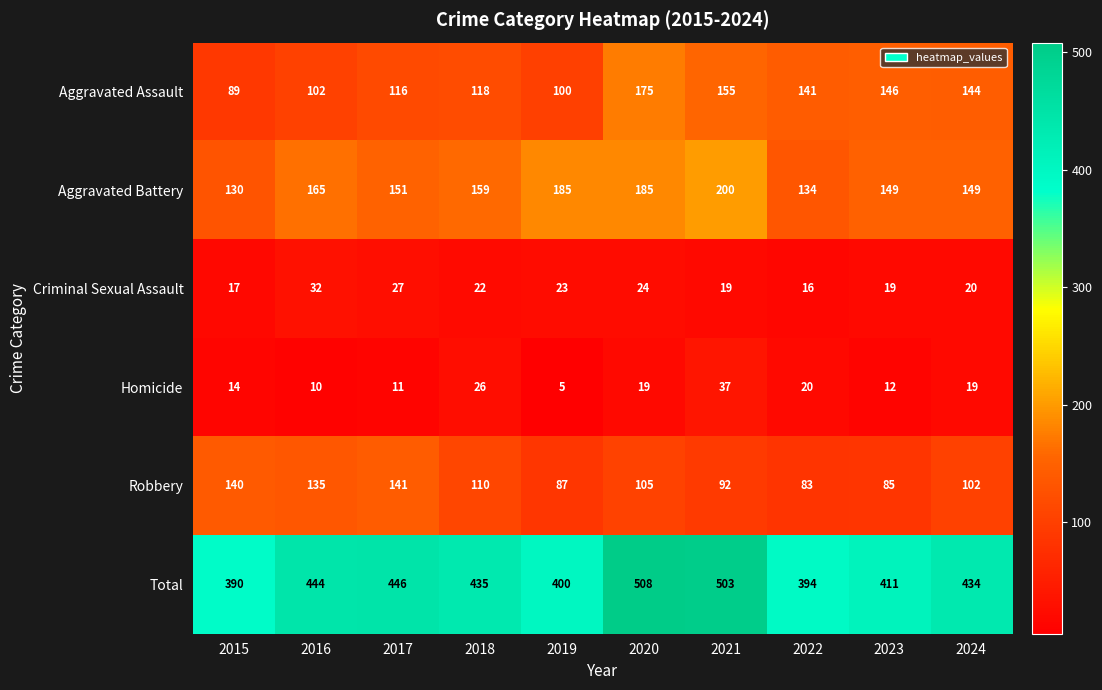

What is the sum of the Homicide values at 2016 and 2017?

21